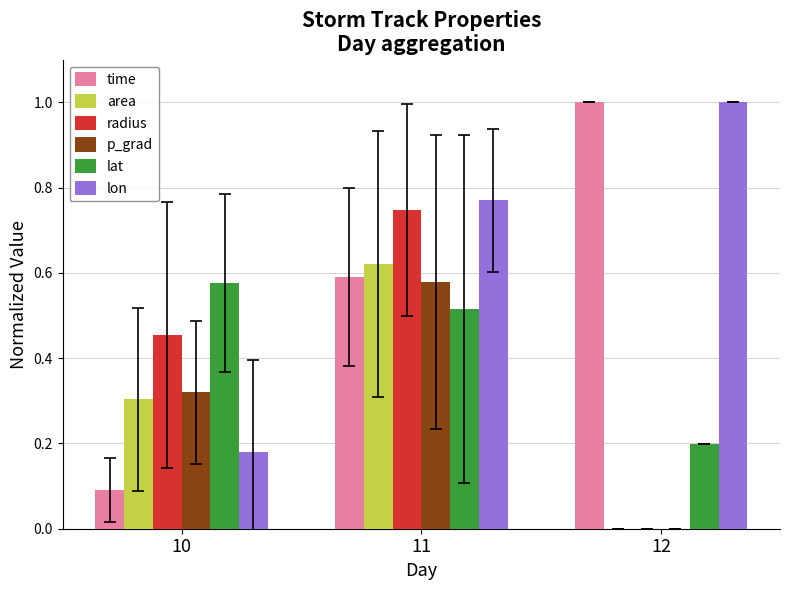

True or false: time has a value of 0.2 at 12.

False